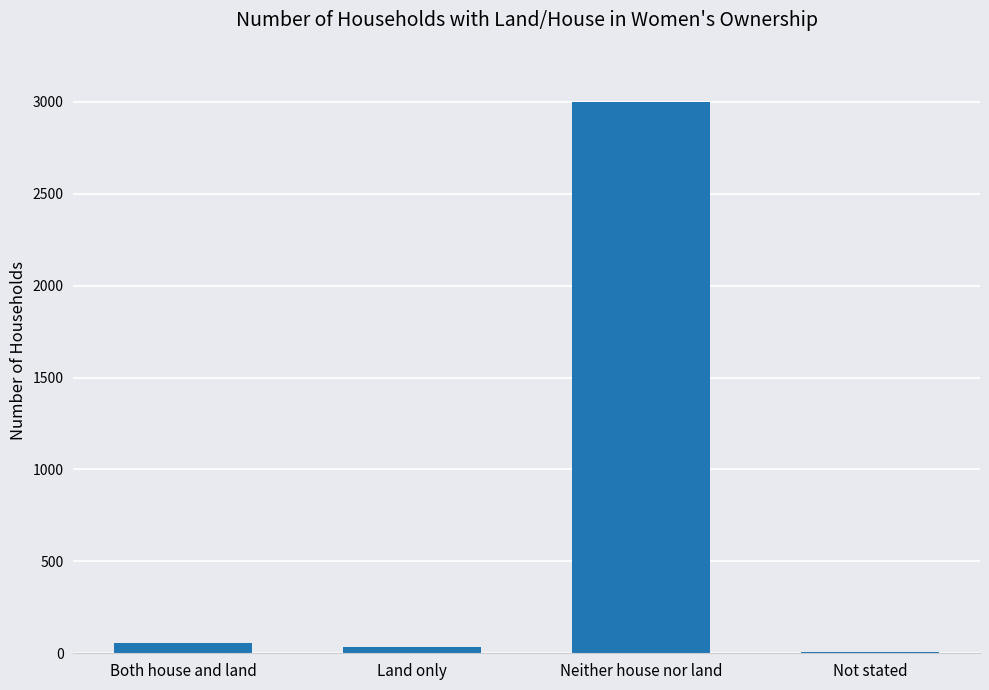

The value at Neither house nor land is 2999. True or false?

True